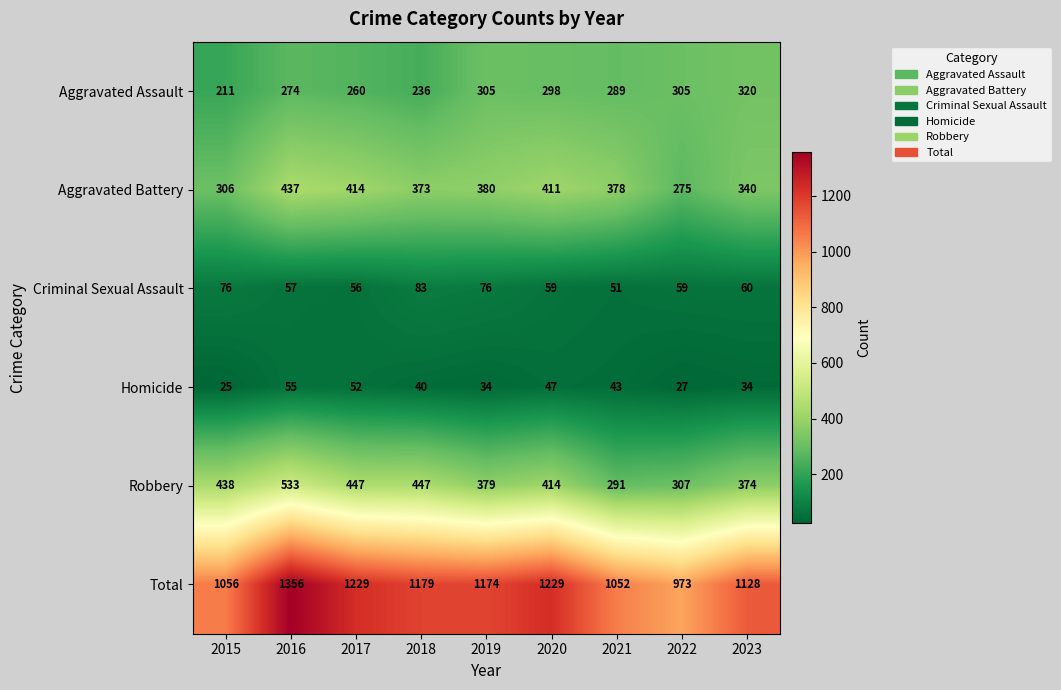

List the series in order of their peak value, lowest first.

Homicide, Criminal Sexual Assault, Aggravated Assault, Aggravated Battery, Robbery, Total